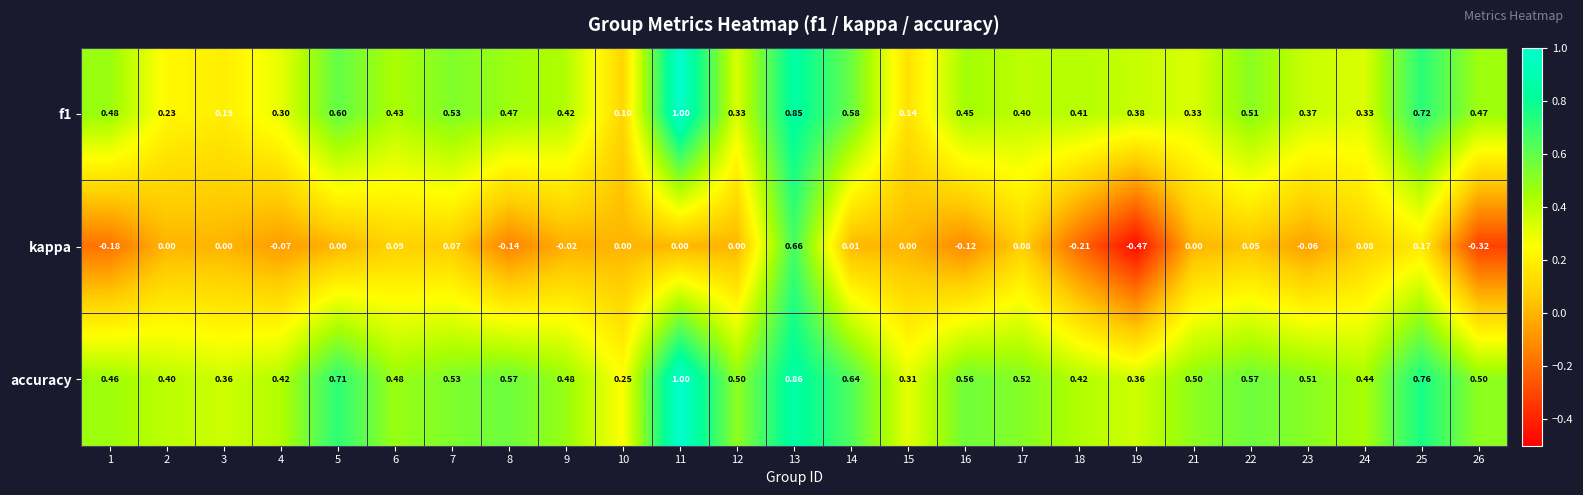

At which category does the chart reach its peak across all series?

11